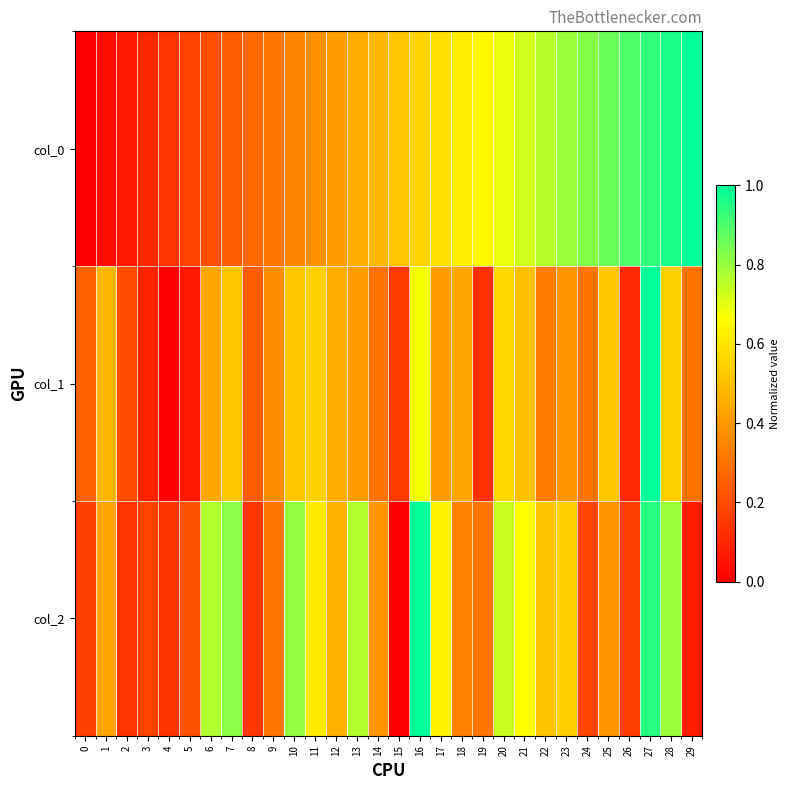

What is the spread (max minus min) of values at 1?

0.4